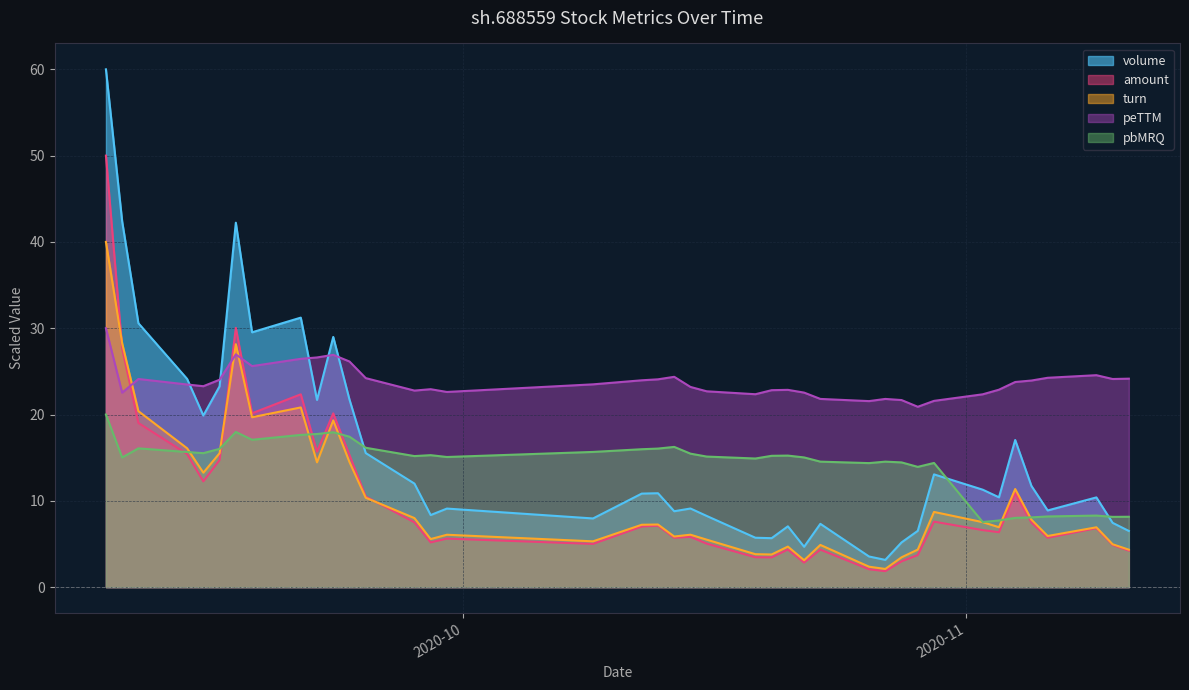

How many lines are shown in the chart?

5